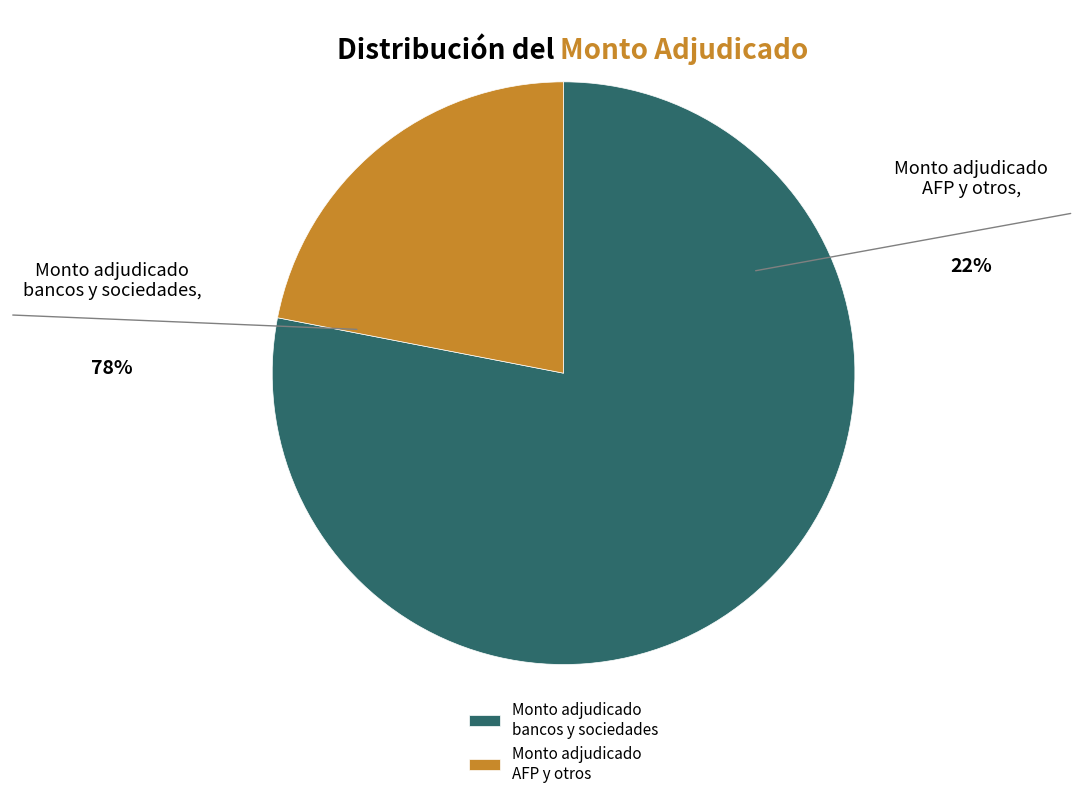

Which has a higher value, Monto adjudicado bancos y sociedades or Monto adjudicado AFP y otros?

Monto adjudicado bancos y sociedades